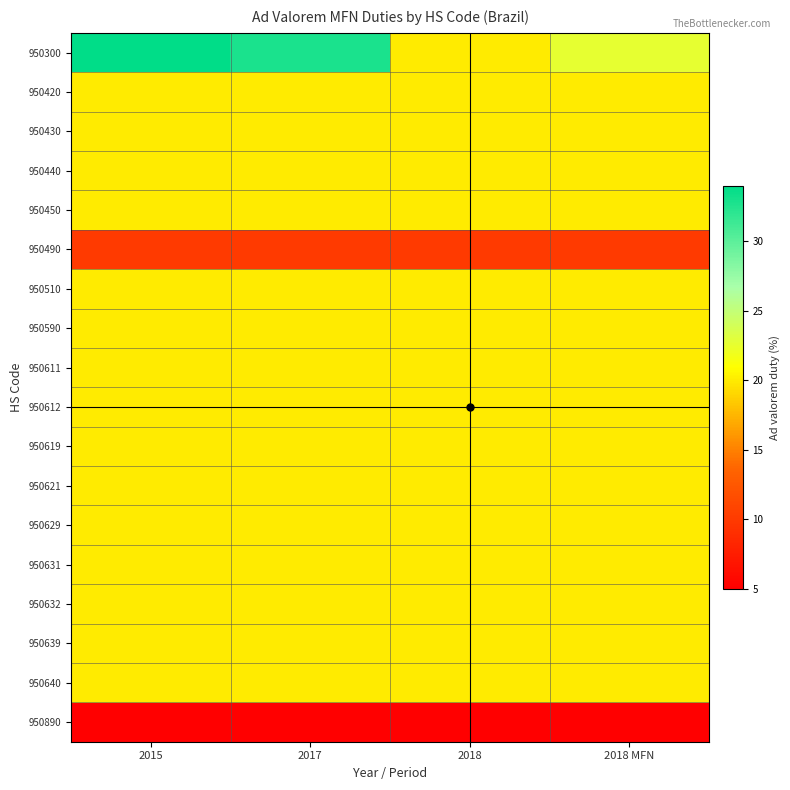

Reading right to left, what are all the values shown in this chart?

950300: 2018 MFN=22.6	2018=20.0	2017=32.8	2015=34.0
950420: 2018 MFN=20.0	2018=20.0	2017=20.0	2015=20.0
950430: 2018 MFN=20.0	2018=20.0	2017=20.0	2015=20.0
950440: 2018 MFN=20.0	2018=20.0	2017=20.0	2015=20.0
950450: 2018 MFN=20.0	2018=20.0	2017=20.0	2015=20.0
950490: 2018 MFN=10.0	2018=10.0	2017=10.0	2015=10.0
950510: 2018 MFN=20.0	2018=20.0	2017=20.0	2015=20.0
950590: 2018 MFN=20.0	2018=20.0	2017=20.0	2015=20.0
950611: 2018 MFN=20.0	2018=20.0	2017=20.0	2015=20.0
950612: 2018 MFN=20.0	2018=20.0	2017=20.0	2015=20.0
950619: 2018 MFN=20.0	2018=20.0	2017=20.0	2015=20.0
950621: 2018 MFN=20.0	2018=20.0	2017=20.0	2015=20.0
950629: 2018 MFN=20.0	2018=20.0	2017=20.0	2015=20.0
950631: 2018 MFN=20.0	2018=20.0	2017=20.0	2015=20.0
950632: 2018 MFN=20.0	2018=20.0	2017=20.0	2015=20.0
950639: 2018 MFN=20.0	2018=20.0	2017=20.0	2015=20.0
950640: 2018 MFN=20.0	2018=20.0	2017=20.0	2015=20.0
950890: 2018 MFN=5.0	2018=5.0	2017=5.0	2015=5.0